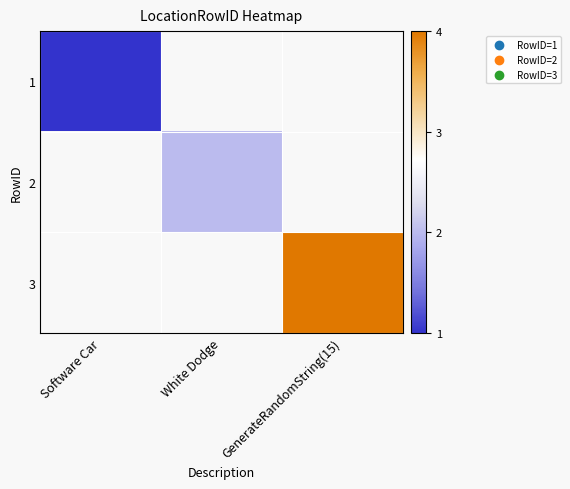

Is it true that 3 equals 4.0 at GenerateRandomString(15)?

True